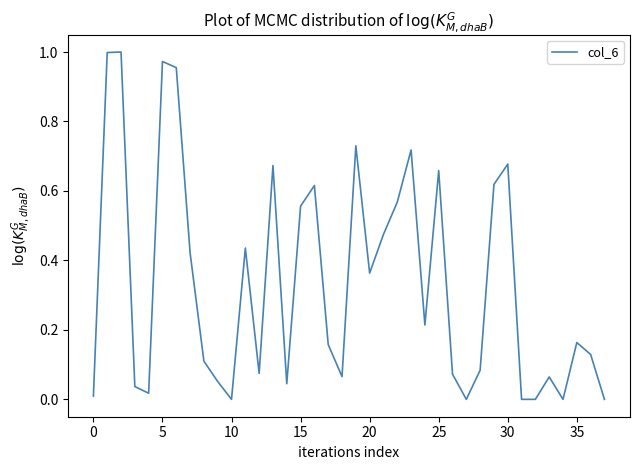

Reading left to right, list all the values displayed in this chart.

0.0	1.0	1.0	0.0	0.0	1.0	1.0	0.4	0.1	0.1	0.0	0.4	0.1	0.7	0.0	0.6	0.6	0.2	0.1	0.7	0.4	0.5	0.6	0.7	0.2	0.7	0.1	0.0	0.1	0.6	0.7	0.0	0.0	0.1	0.0	0.2	0.1	0.0